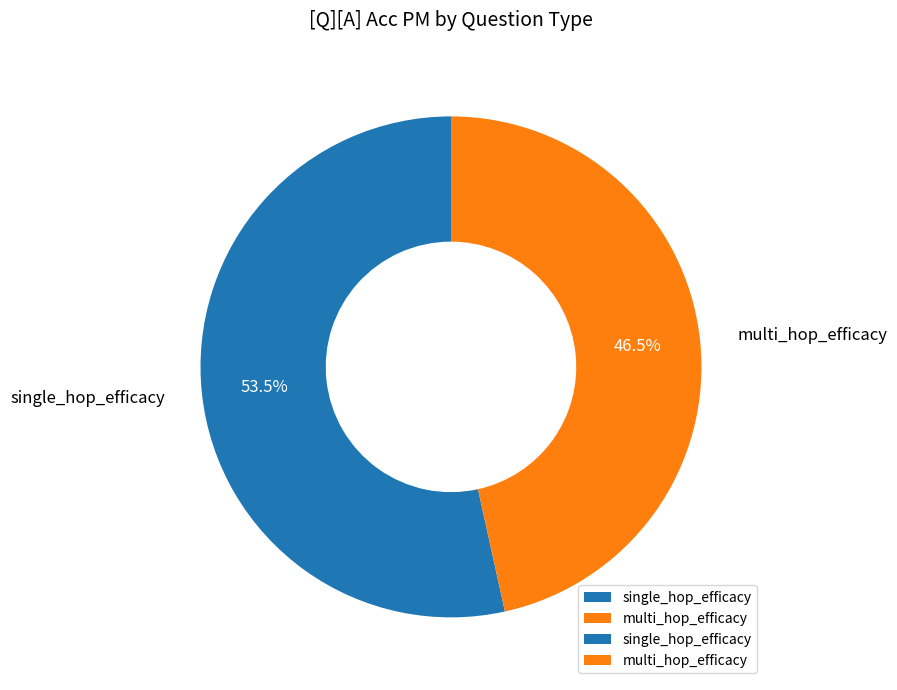

Which category has the smallest portion of the pie?

multi_hop_efficacy